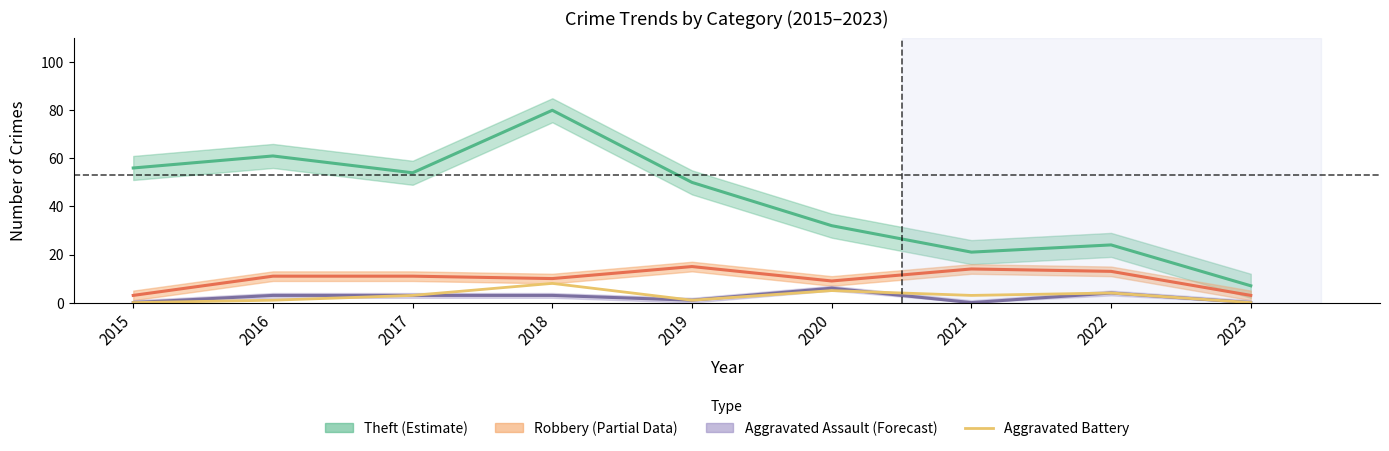

Which has a higher value, 2017 or 2018?

2018